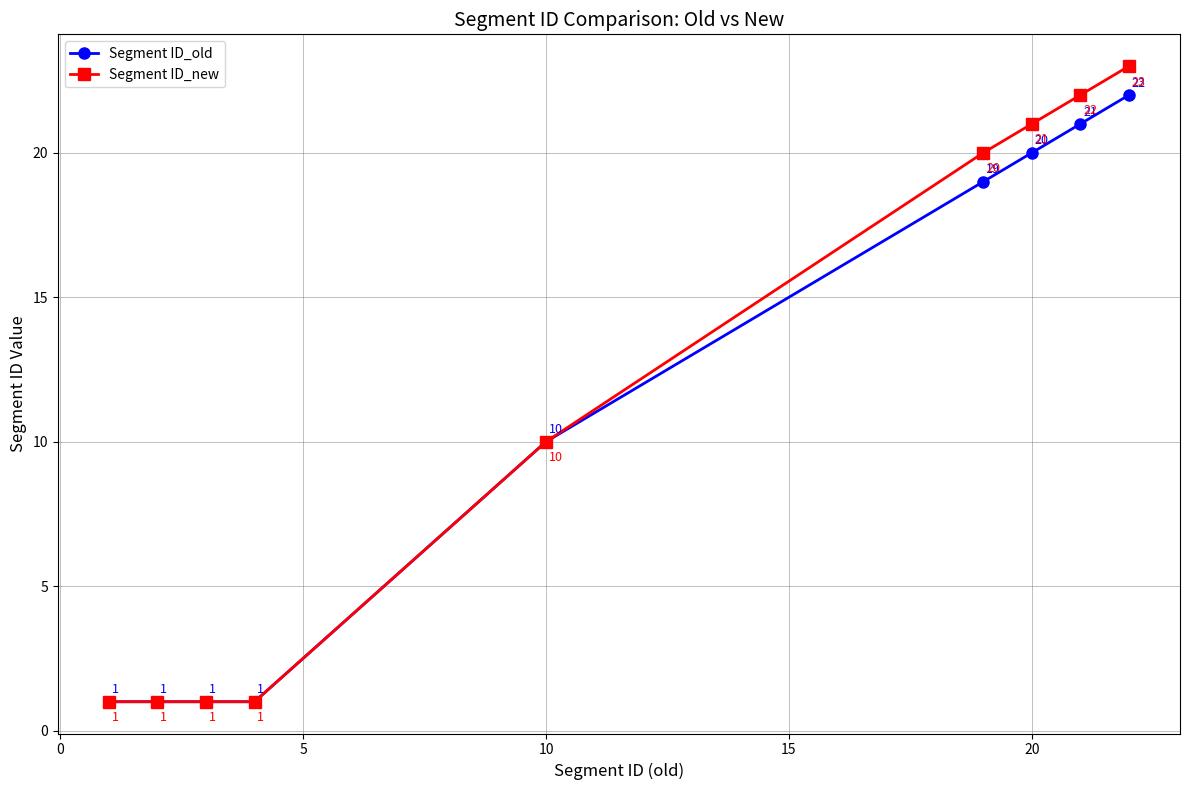

True or false: Segment ID_new has more than 0 interior local peaks.

False